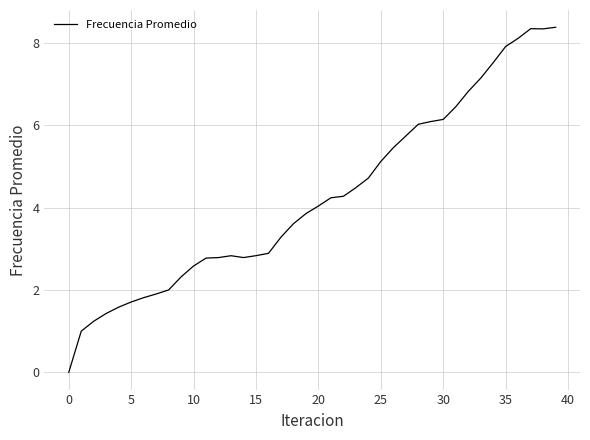

What is the difference between the maximum and minimum values?

8.4